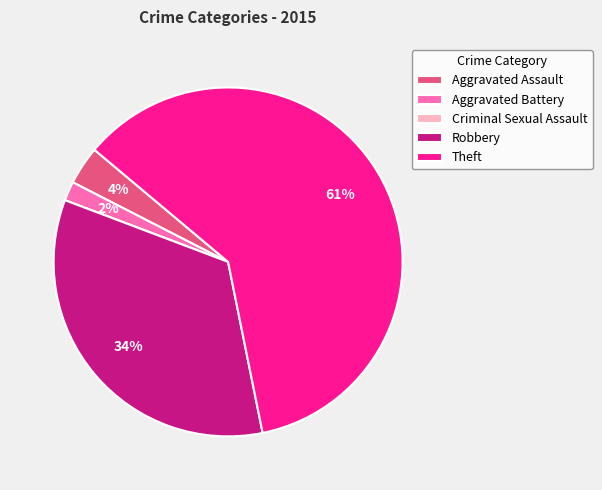

What is the largest slice in the pie chart?

Theft